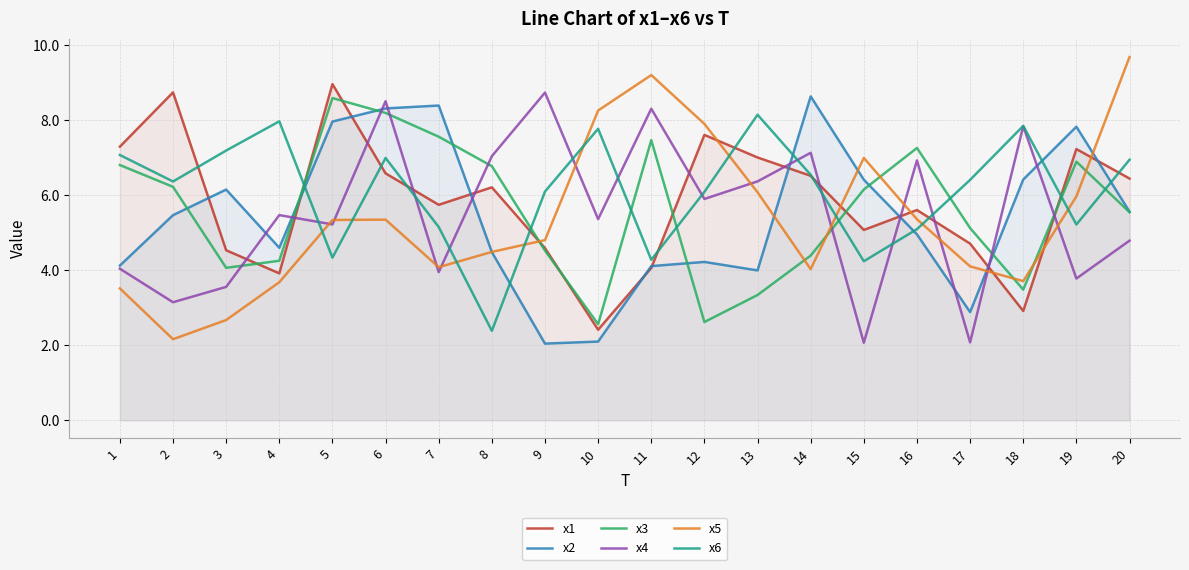

In x1, how many points are higher than both neighbors (excluding endpoints)?

6